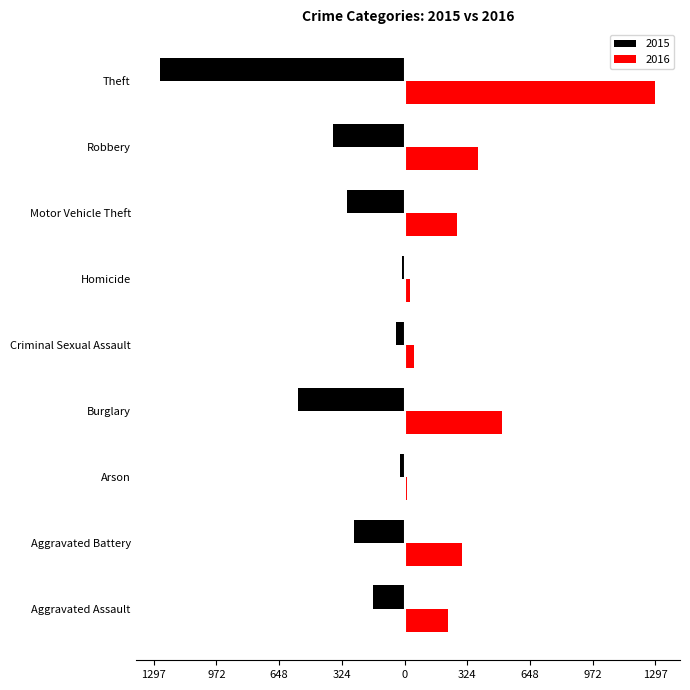

What is the sum of all 2016 values?

3071